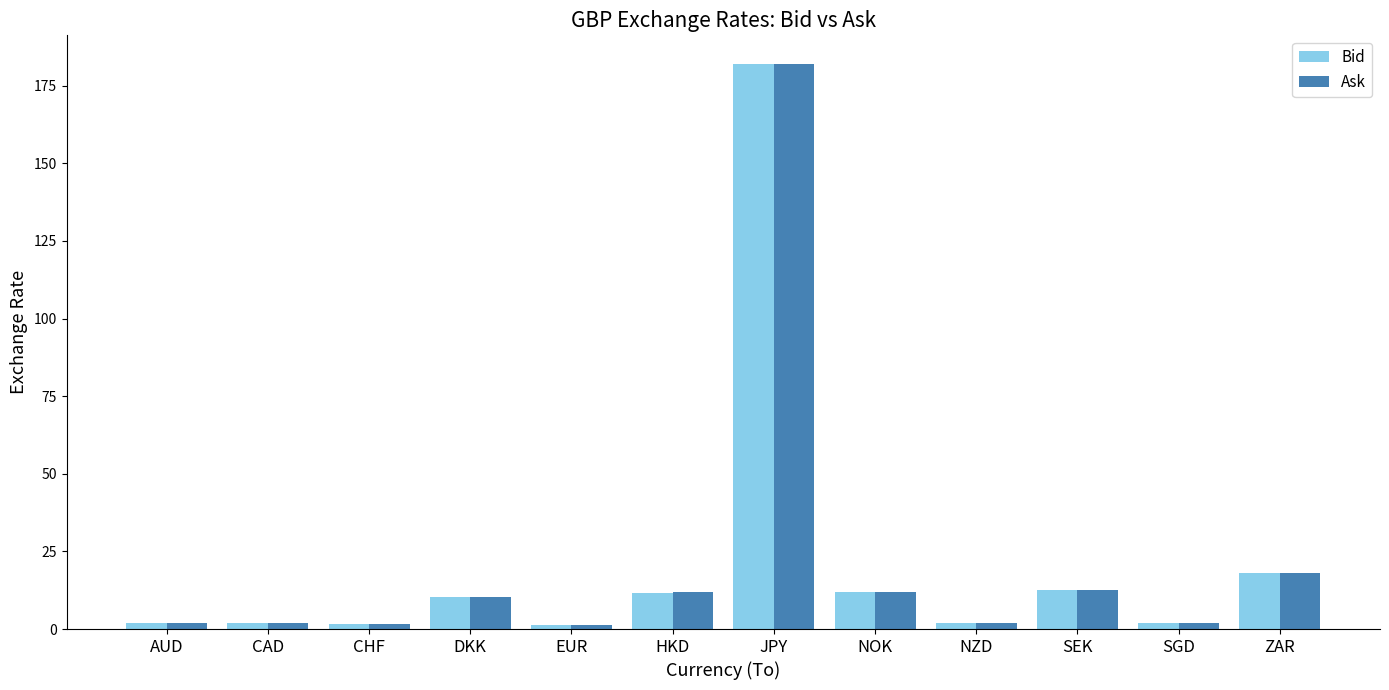

Which series has the largest range (max minus min)?

Ask